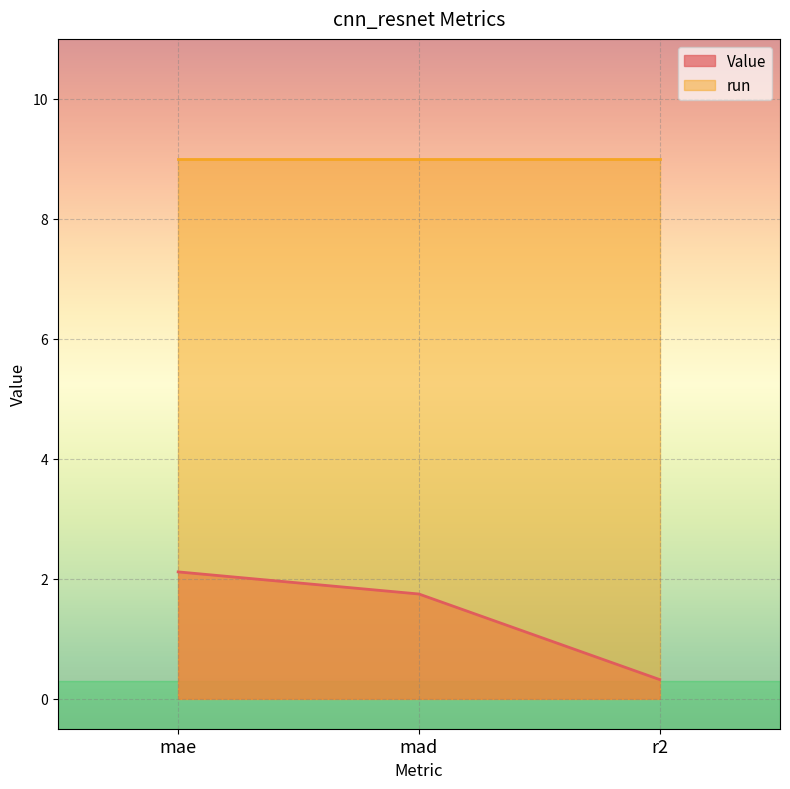

What is the difference between the values at mad and r2?

1.4